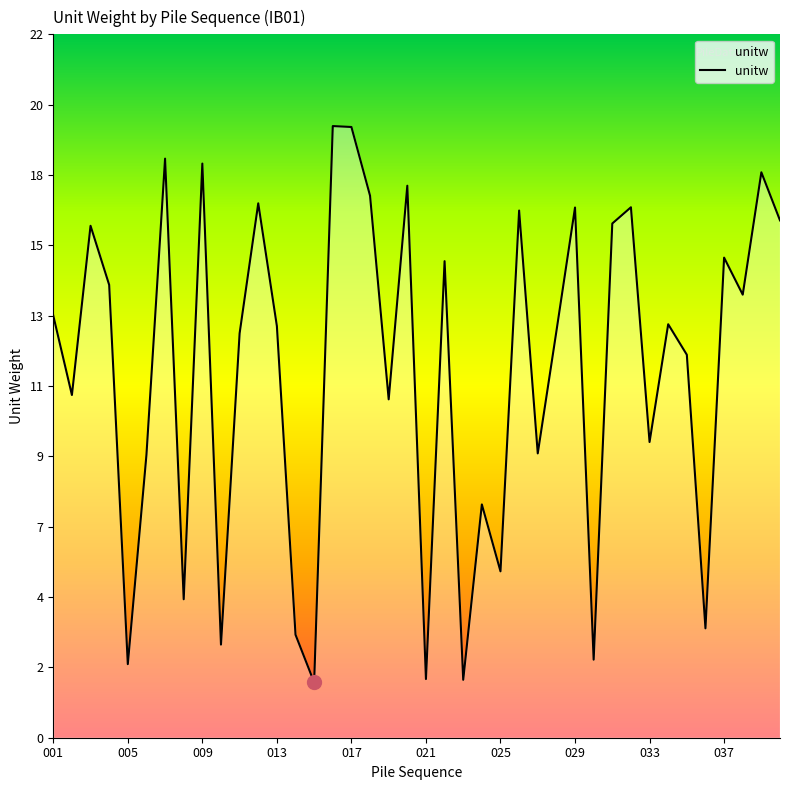

What is the sum of the values at 018 and 036?

20.4